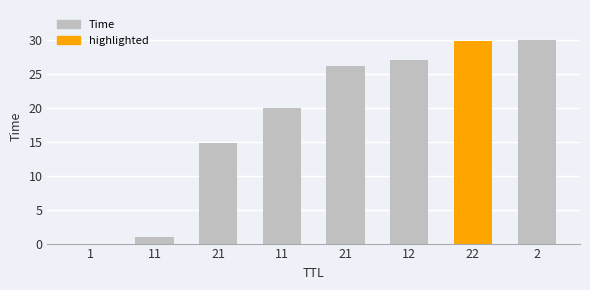

Rank the categories by value from highest to lowest.

2, 22, 12, 21, 11, 21, 11, 1